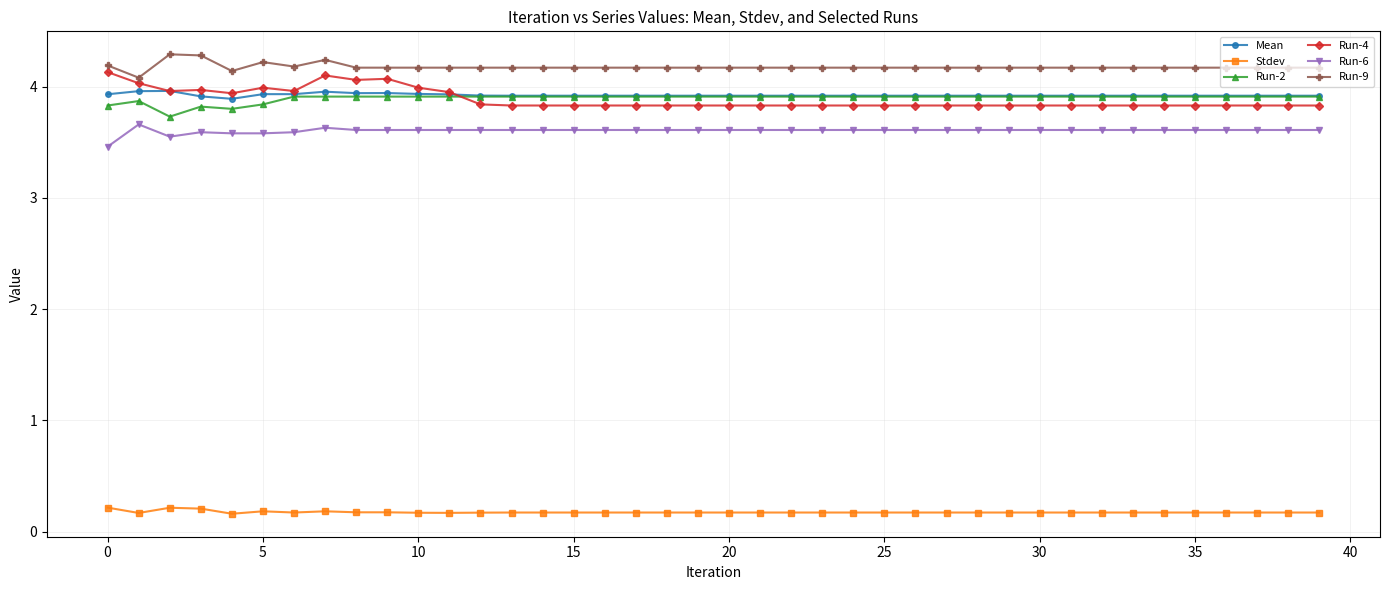

What is the lowest value of the Run-9 series?

4.1